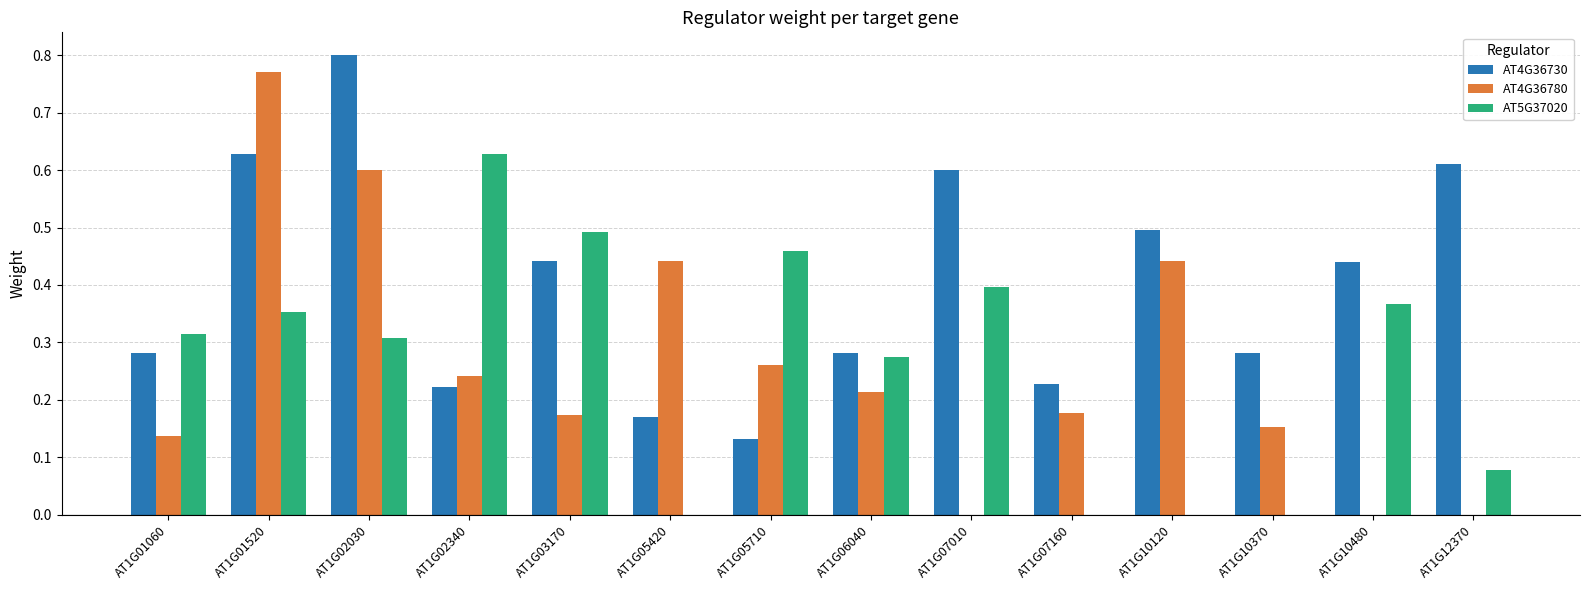

Which series has the largest total across all categories?

AT4G36730